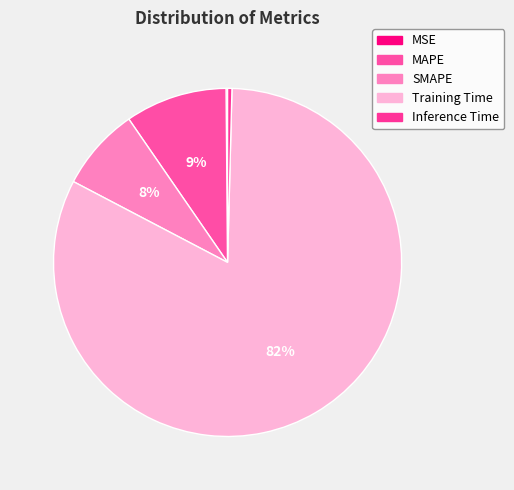

To the nearest percent, what portion does Training Time represent?

82%